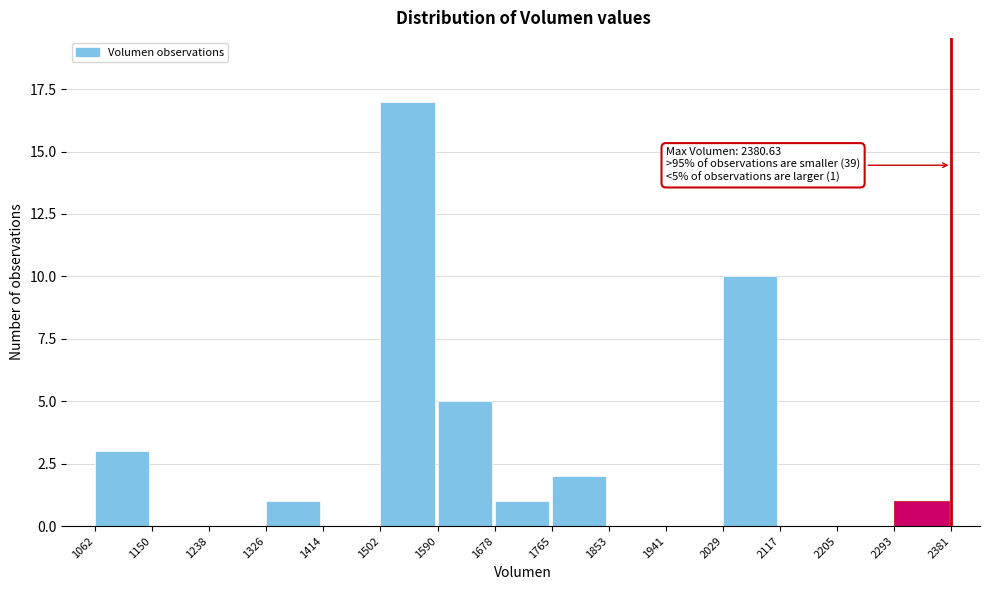

Over which range of the x-axis is the bar tallest?

1502 to 1590